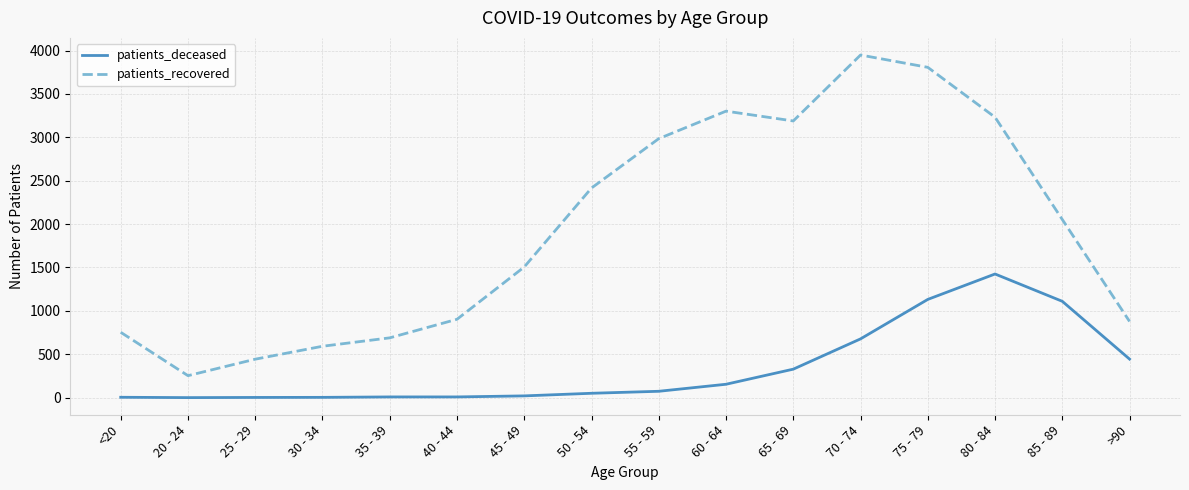

The value of patients_recovered at 80 - 84 is 931. True or false?

False